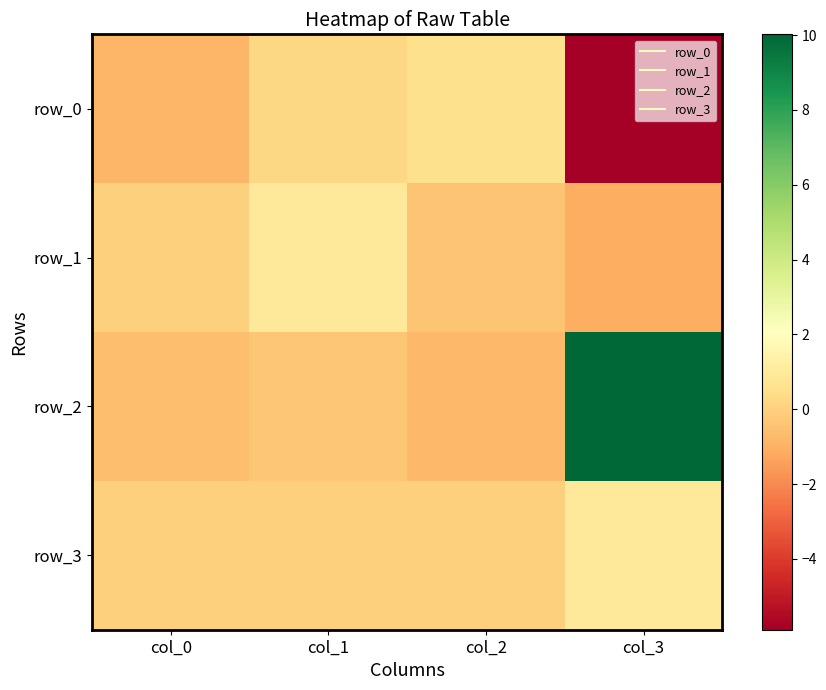

At how many categories does at least one series exceed 4?

1